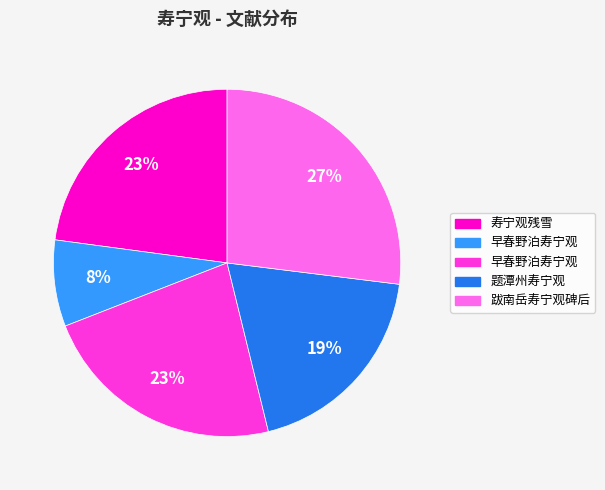

To the nearest percent, what is the average slice percentage?

20%